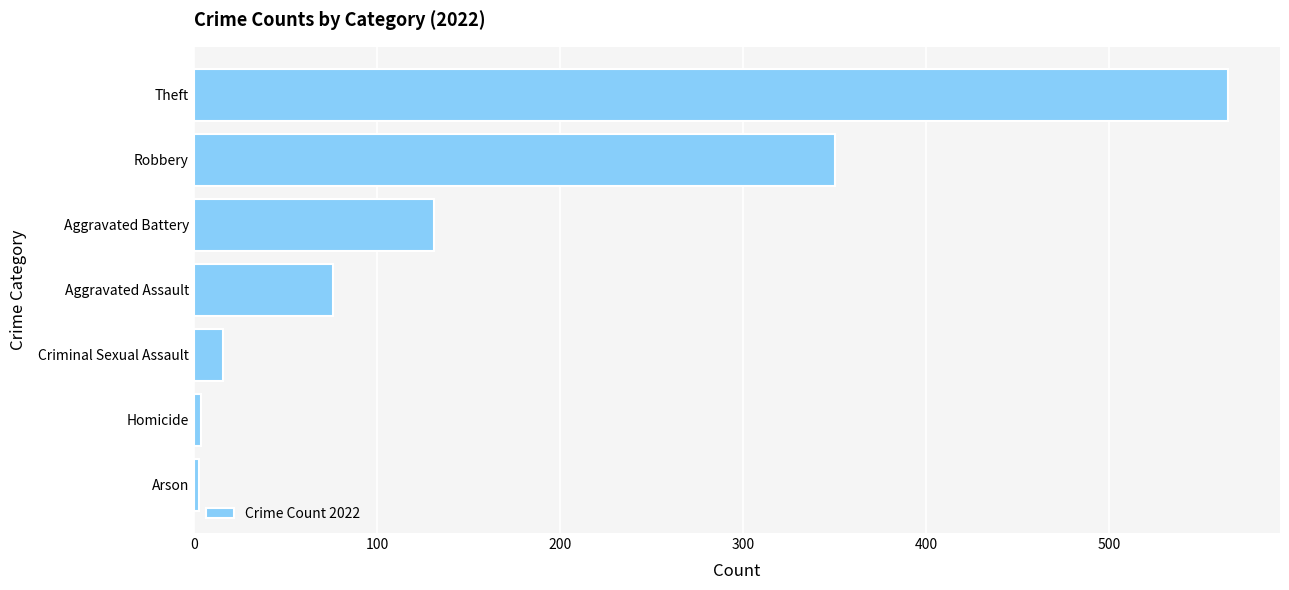

Where is the data nearest to the value 284?

Robbery